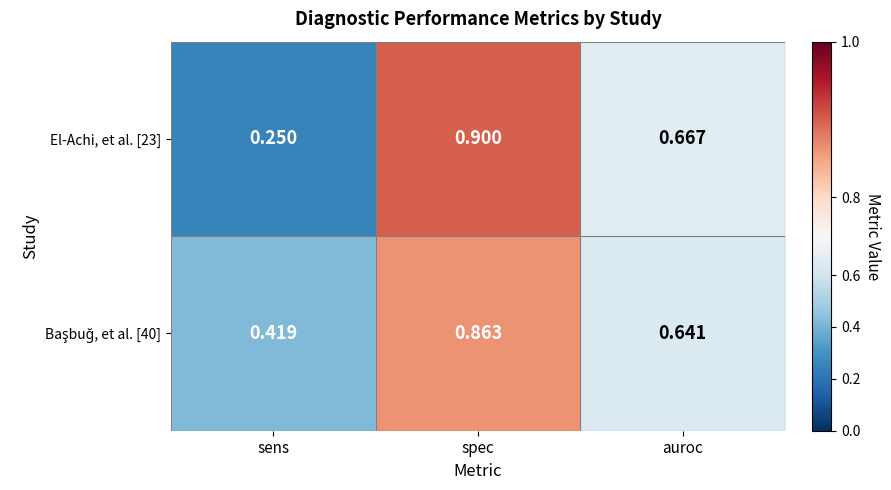

Rank the categories by El-Achi, et al. [23] value from highest to lowest.

spec, auroc, sens